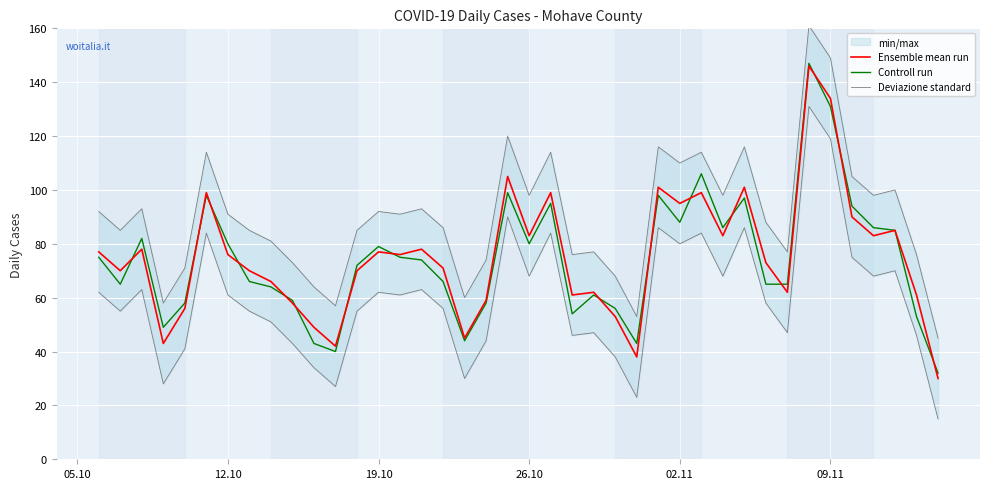

The Ensemble mean run series shows 144 at 26.10. True or false?

False